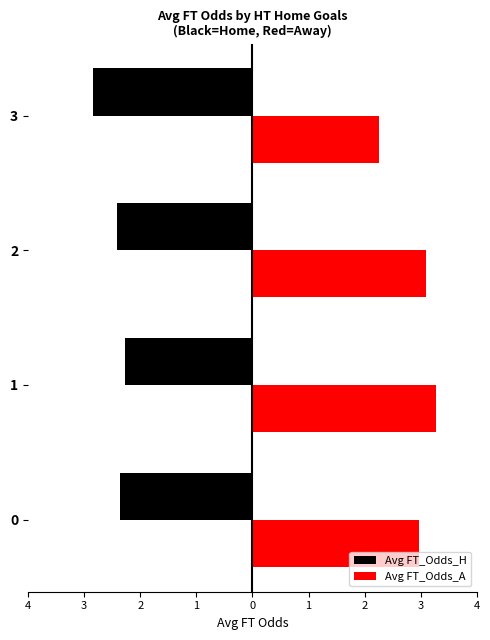

Reading left to right, what are all the values shown in this chart?

Avg FT_Odds_H: -2.4	-2.3	-2.4	-2.9
Avg FT_Odds_A: 3.0	3.3	3.1	2.2